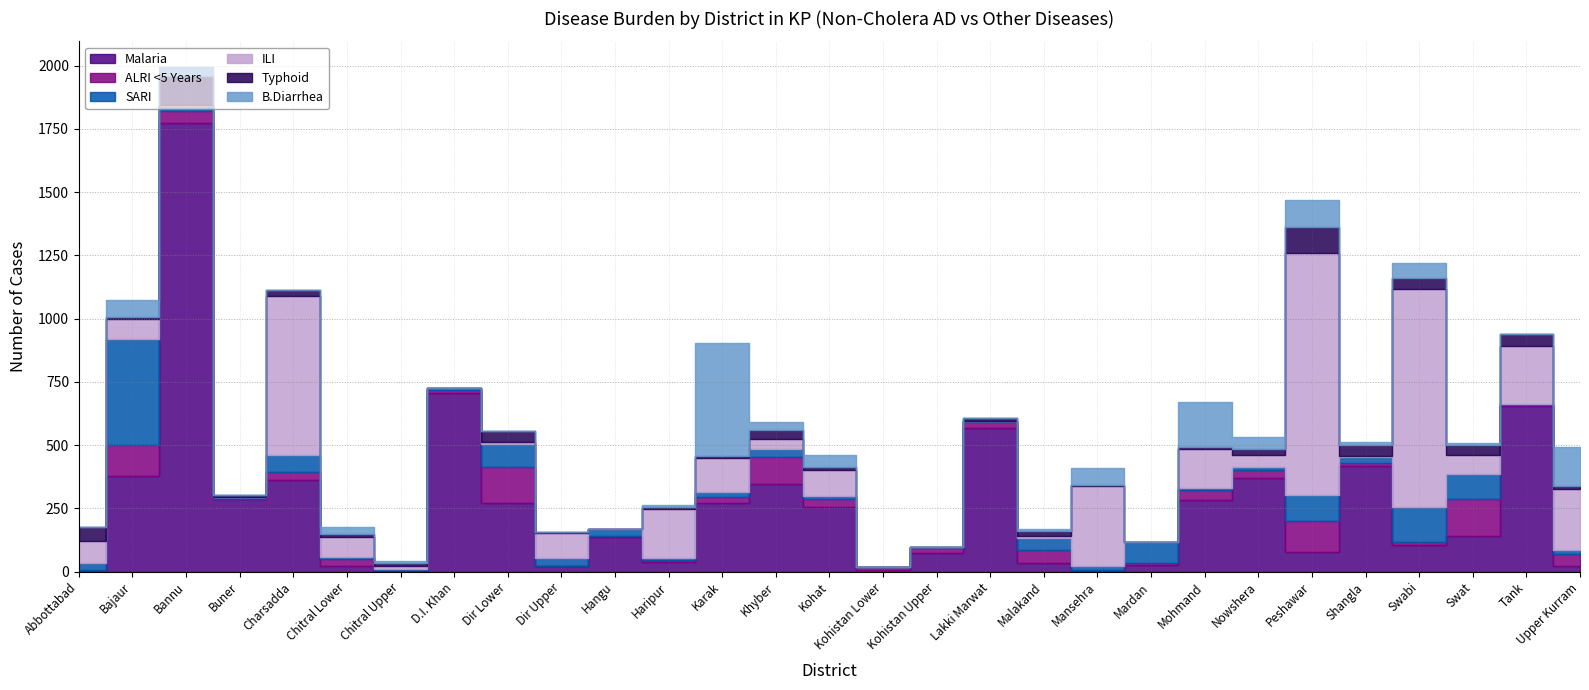

At which label does ILI first exceed 73?

Abbottabad